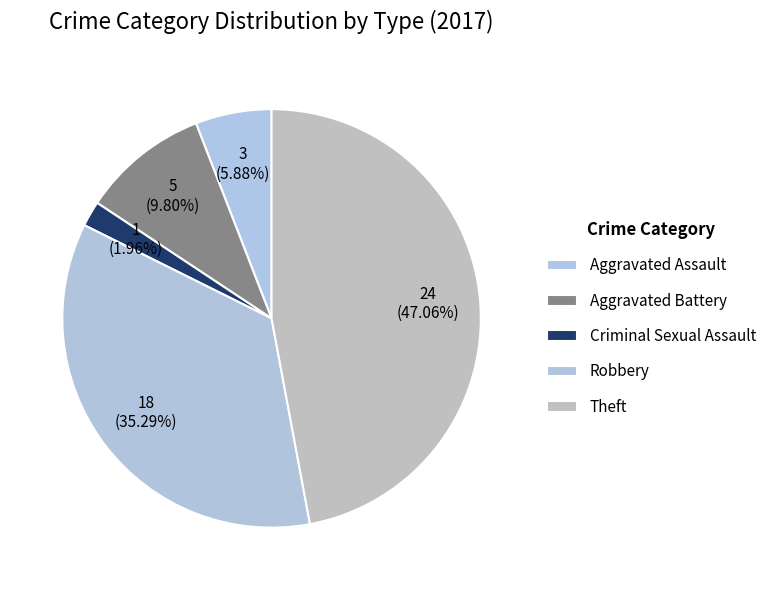

The Criminal Sexual Assault slice represents 11% of the pie. True or false?

False